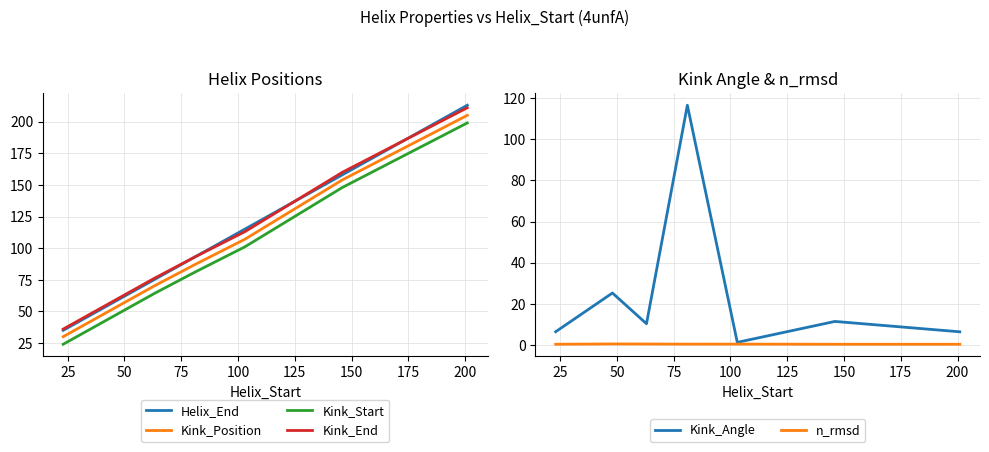

What is the minimum value for Kink_Start?

24